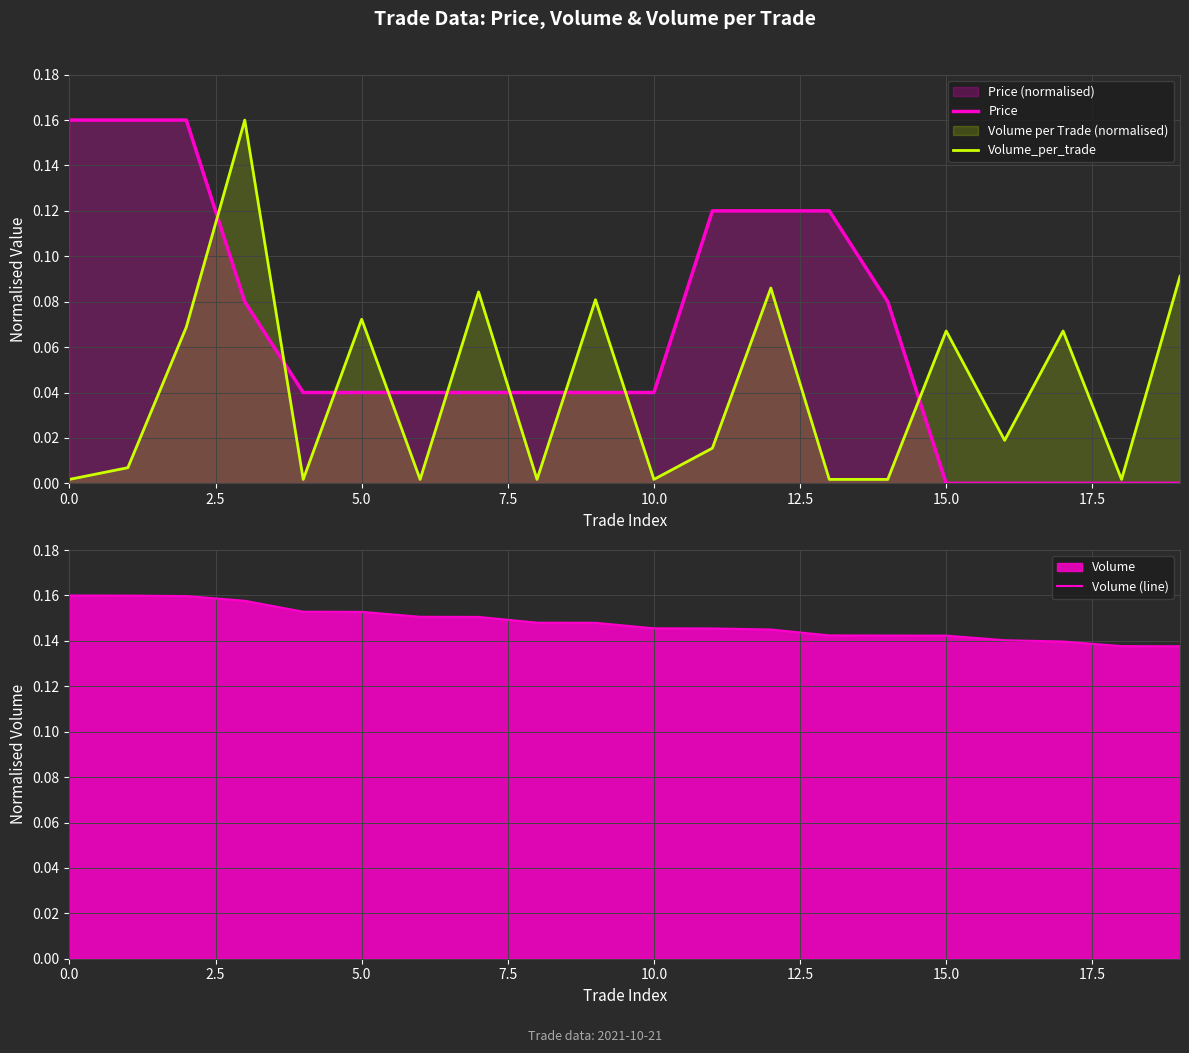

True or false: Price has a value of 0.0 at 15.0.

True